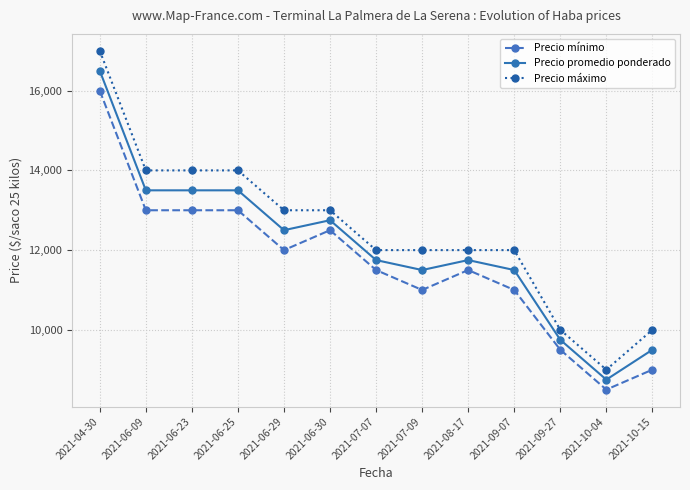

Read the Precio promedio ponderado value at 2021-06-29, to the nearest 10.

12500